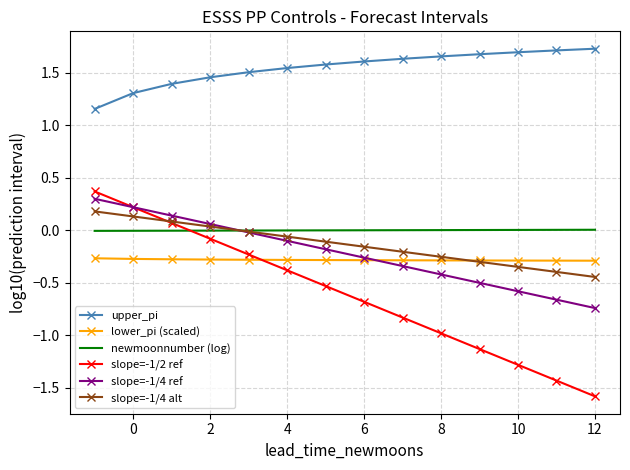

Which series has the widest spread of values?

slope=-1/2 ref